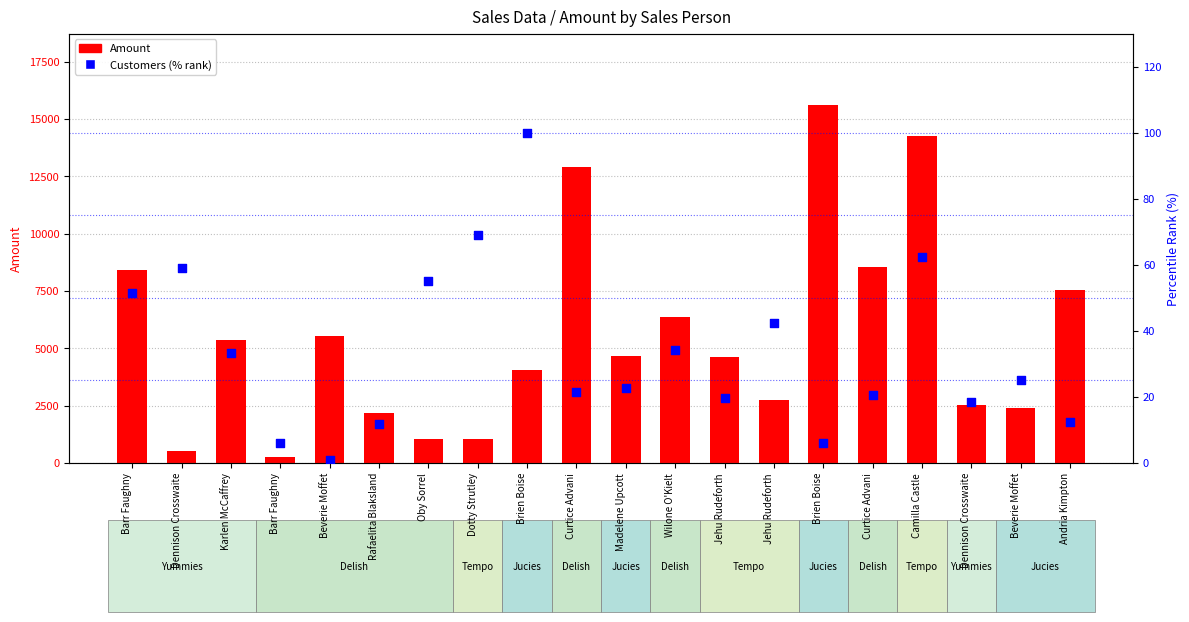

Which series reaches the maximum Y coordinate?

Amount